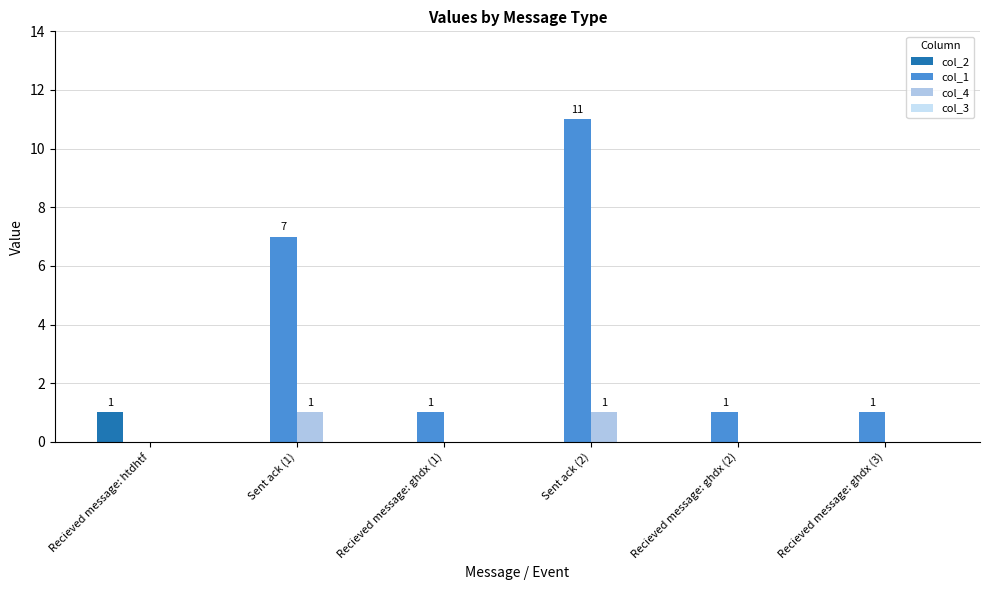

Does the chart contain stacked bars?

No